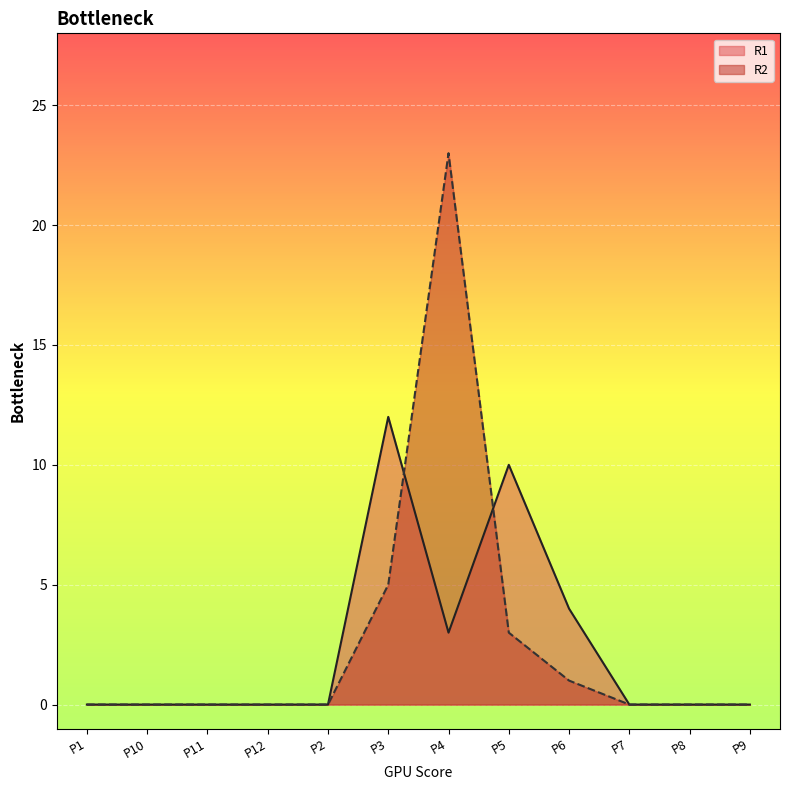

Is it true that R1 equals 0 at P2?

True